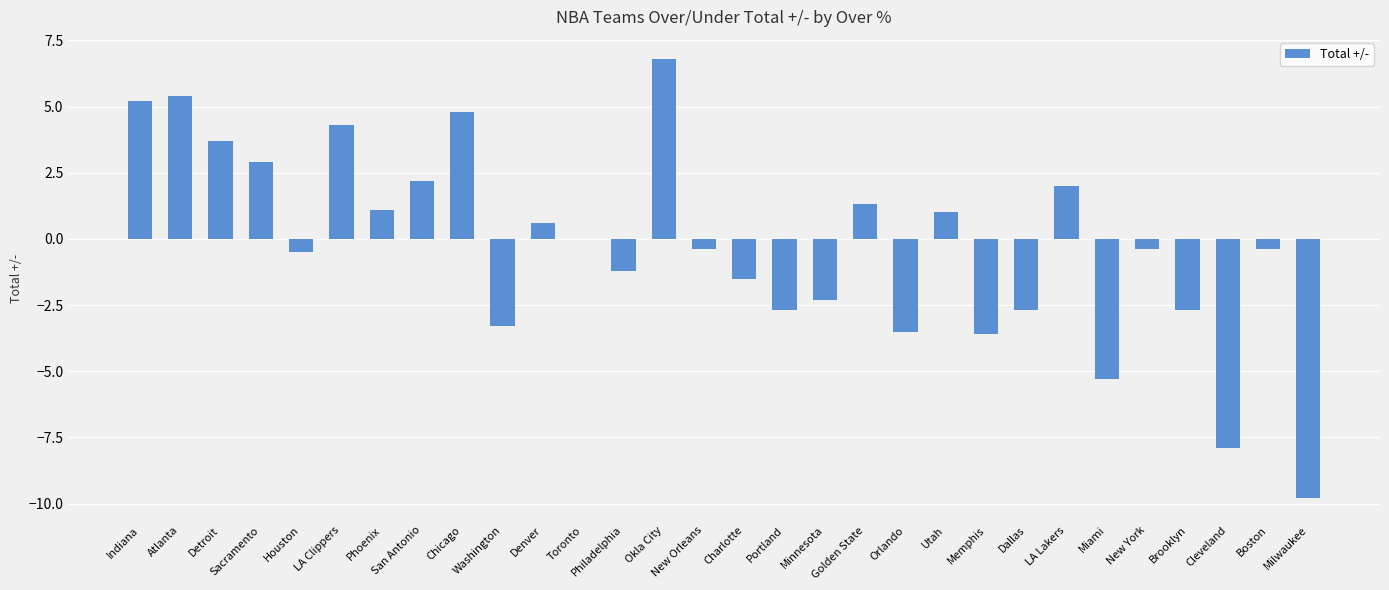

What is the greatest value displayed?

6.8